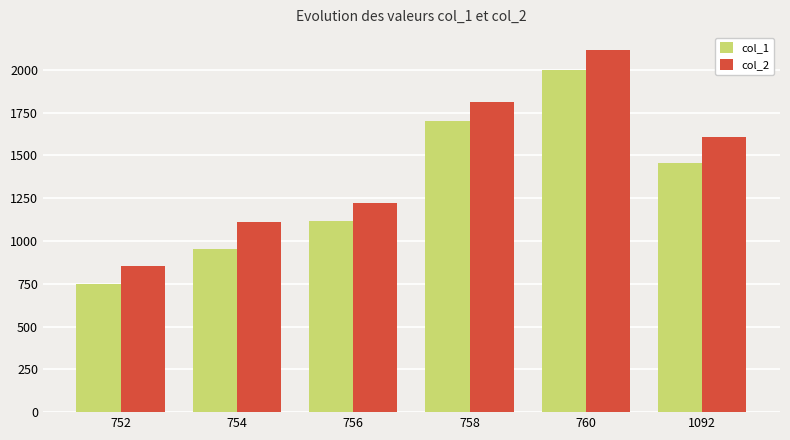

What is the difference between the highest and lowest values at 1092?

150